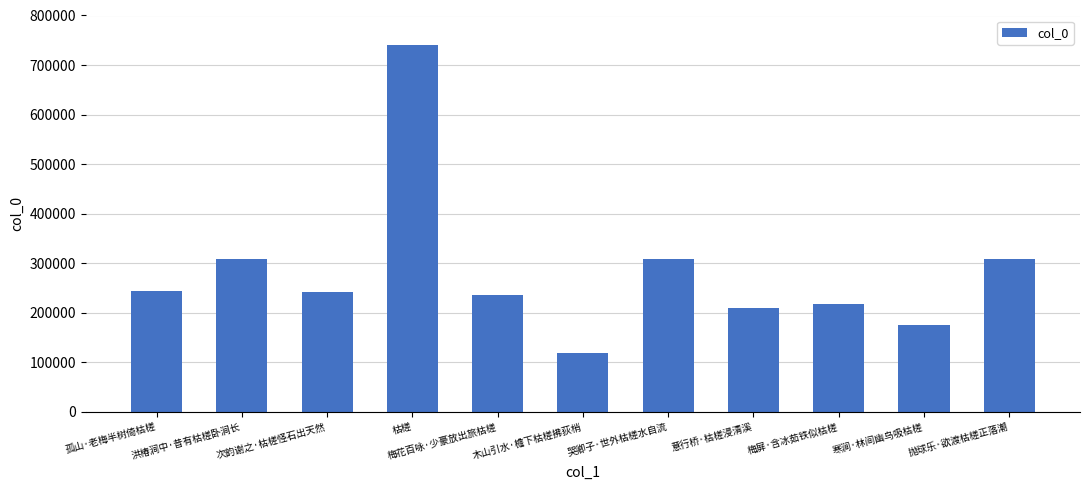

What is the greatest value displayed?

740486